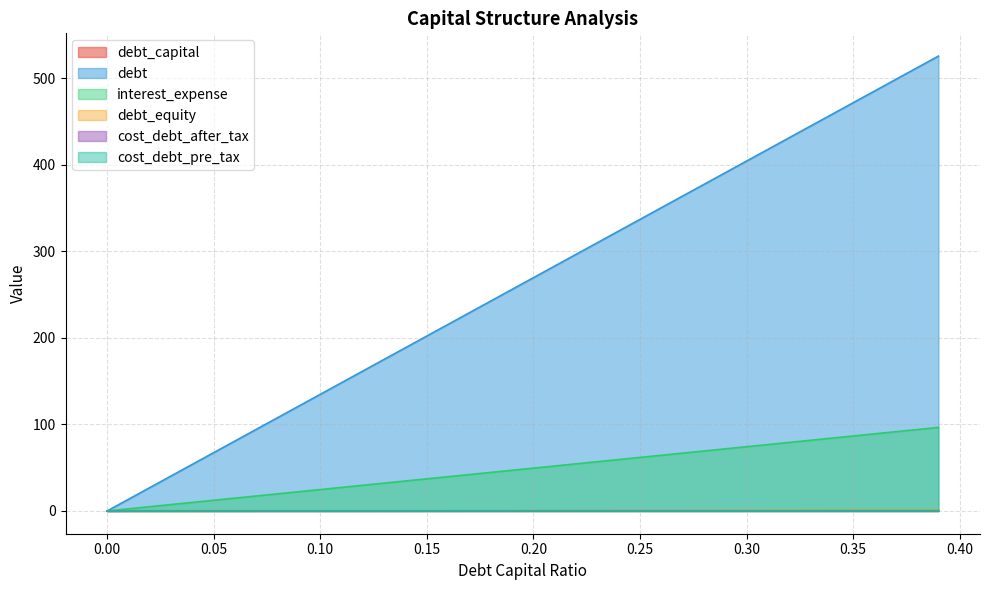

What is the maximum value shown in the chart?

525.6